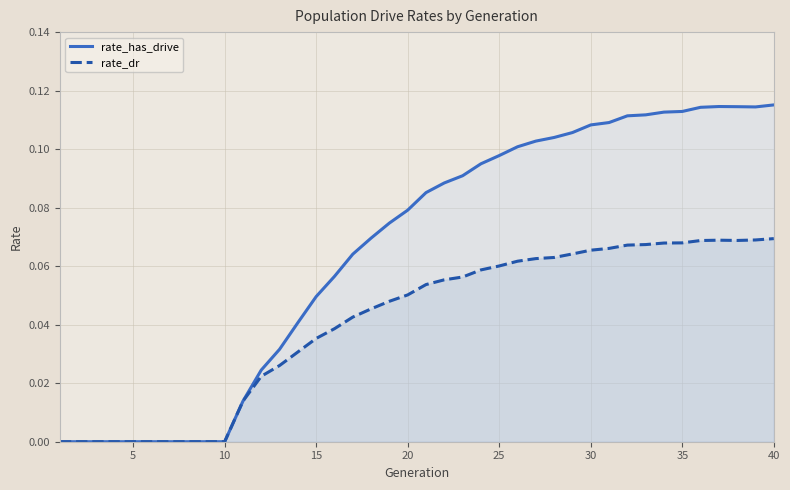

What is the difference between the maximum and second lowest values in the rate_has_drive series?

0.1